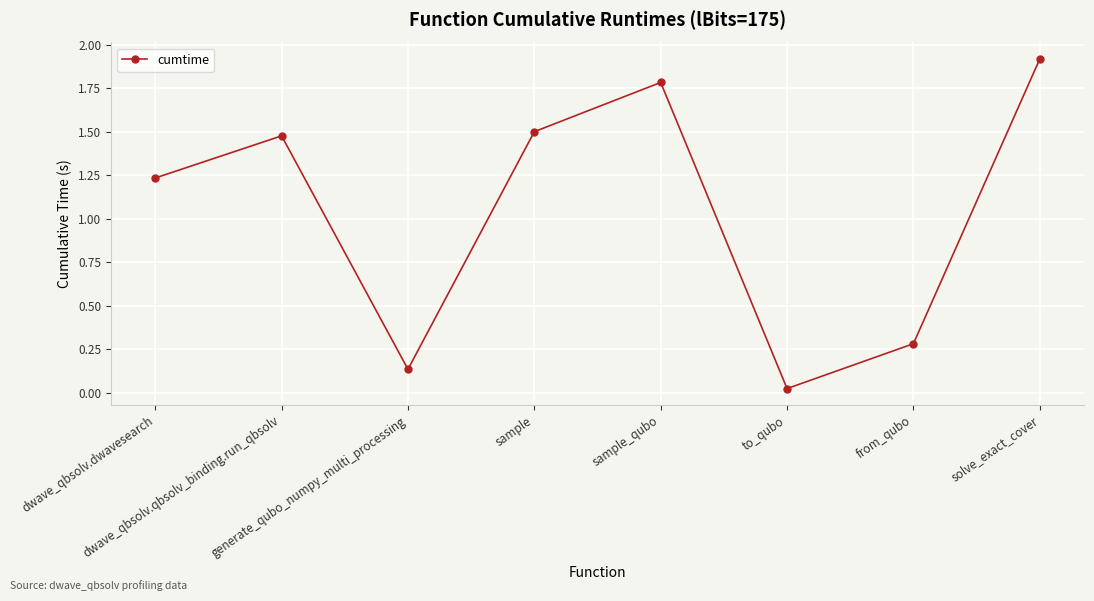

What is the average value?

1.0